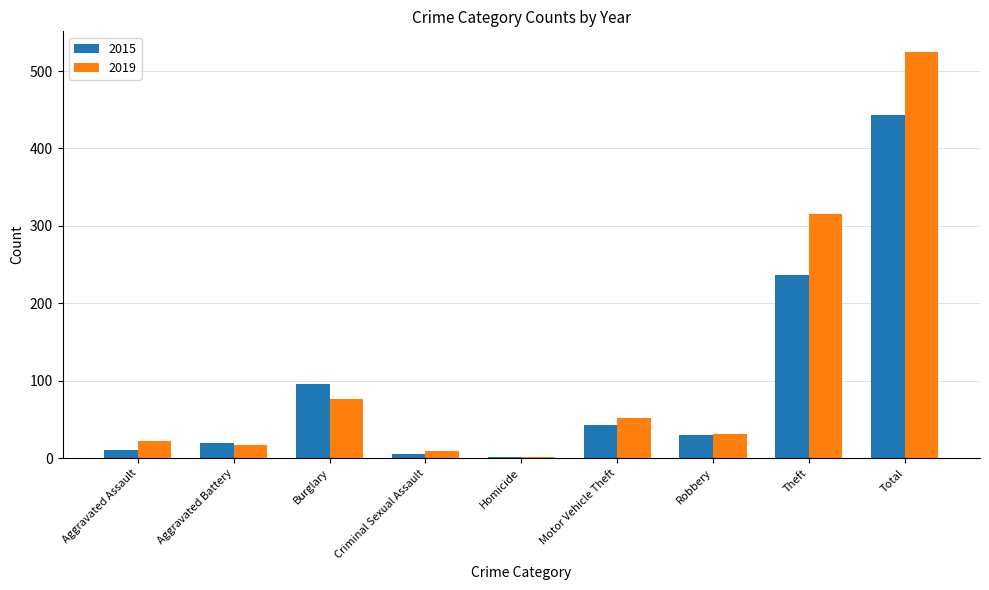

Reading left to right, extract all data points from this chart.

2015: Aggravated Assault=11	Aggravated Battery=20	Burglary=96	Criminal Sexual Assault=5	Homicide=1	Motor Vehicle Theft=43	Robbery=30	Theft=237	Total=443
2019: Aggravated Assault=22	Aggravated Battery=17	Burglary=76	Criminal Sexual Assault=9	Homicide=1	Motor Vehicle Theft=52	Robbery=31	Theft=315	Total=525